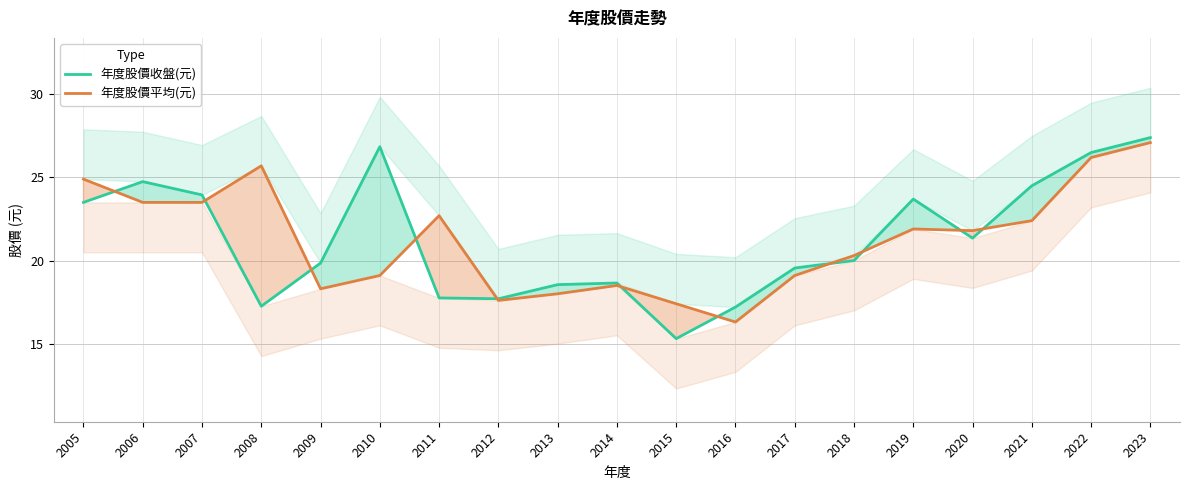

Reading left to right, what are all the values shown in this chart?

年度股價收盤(元): 23.5	24.8	23.9	17.2	19.9	26.9	17.8	17.7	18.6	18.6	15.3	17.2	19.6	20.0	23.7	21.4	24.5	26.5	27.4
年度股價平均(元): 24.9	23.5	23.5	25.7	18.3	19.1	22.7	17.6	18.0	18.5	17.4	16.3	19.1	20.3	21.9	21.8	22.4	26.2	27.1